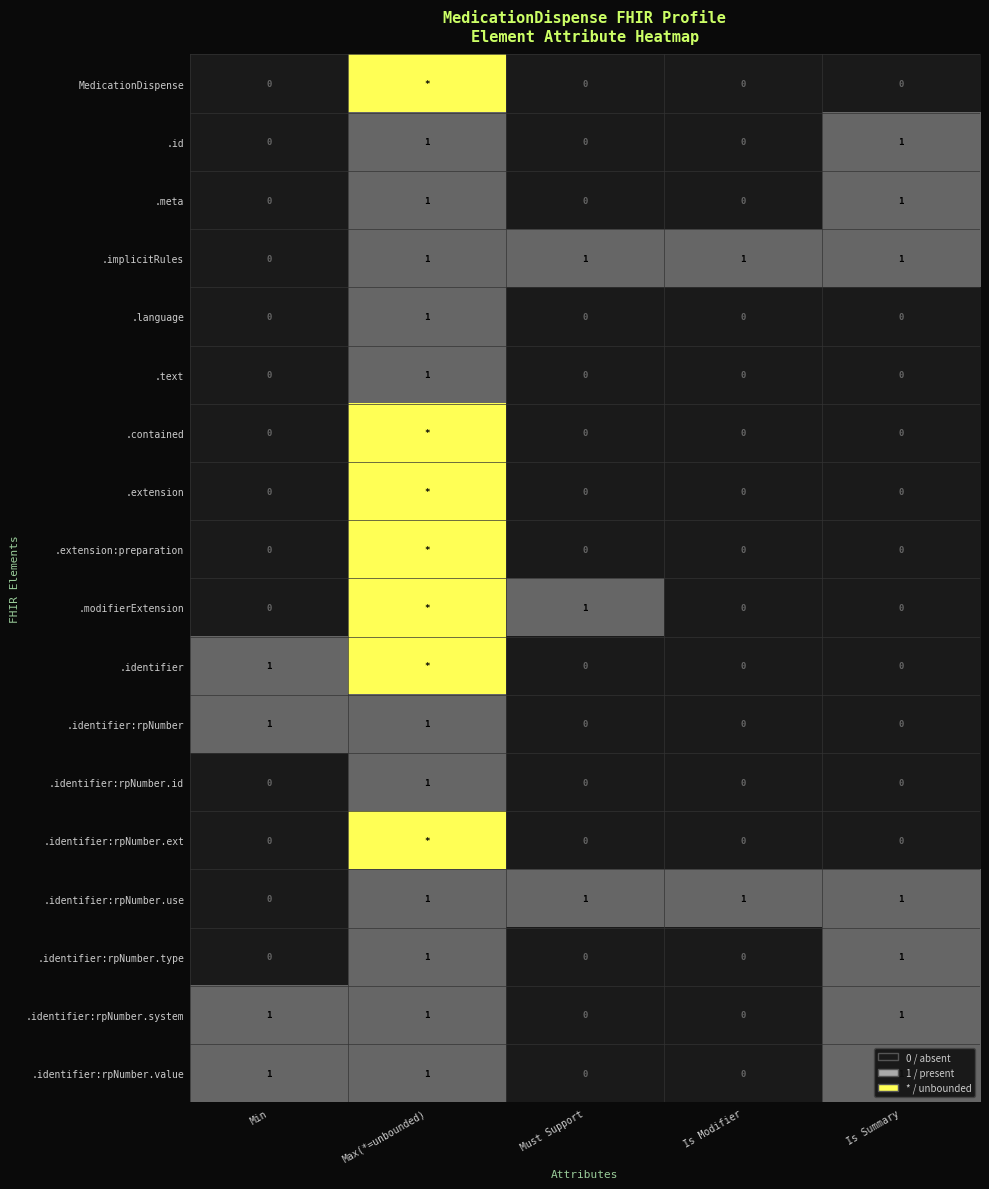

Is the value of .meta at Is Summary greater than the value of .extension at Is Summary?

Yes